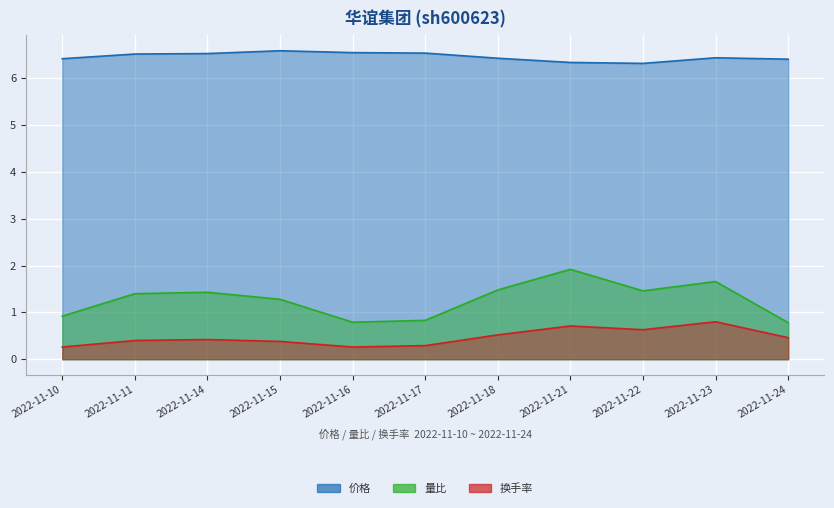

True or false: 价格 and 量比 cross at least once.

False